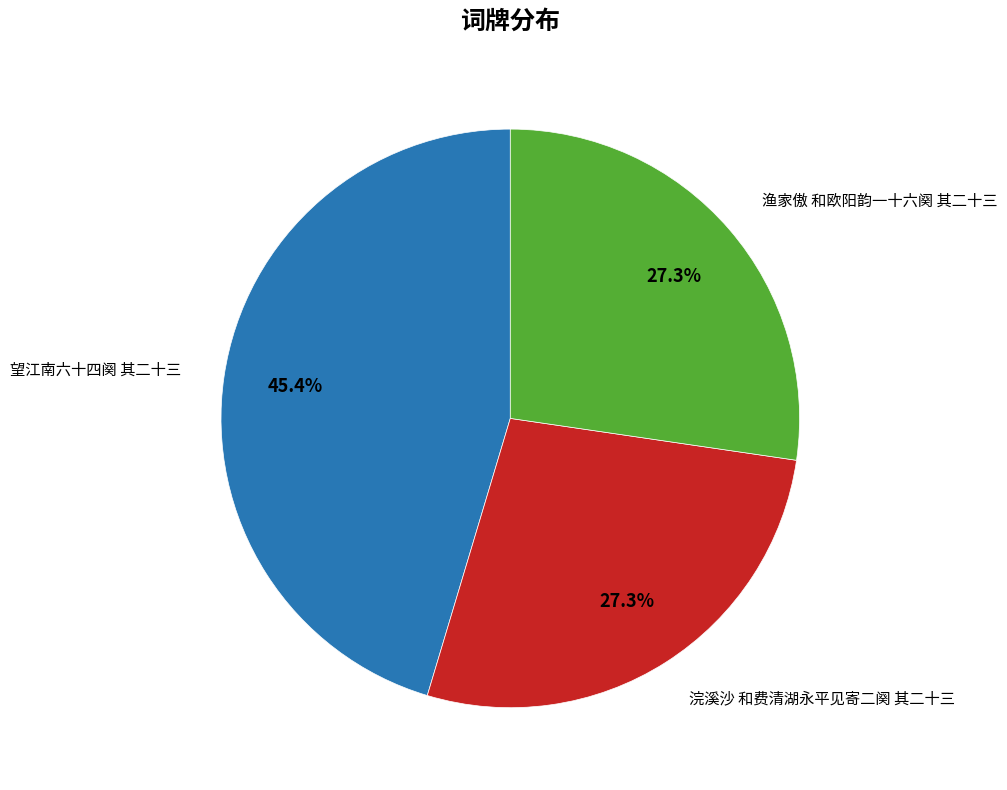

Is there a majority slice in this chart?

No